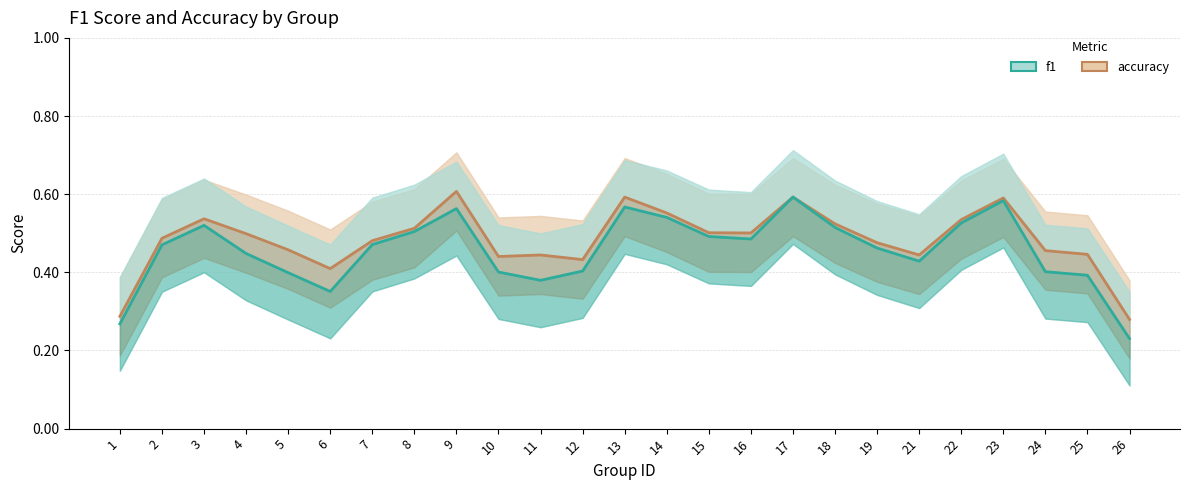

True or false: f1 has a value of 0.2 at 6.

False